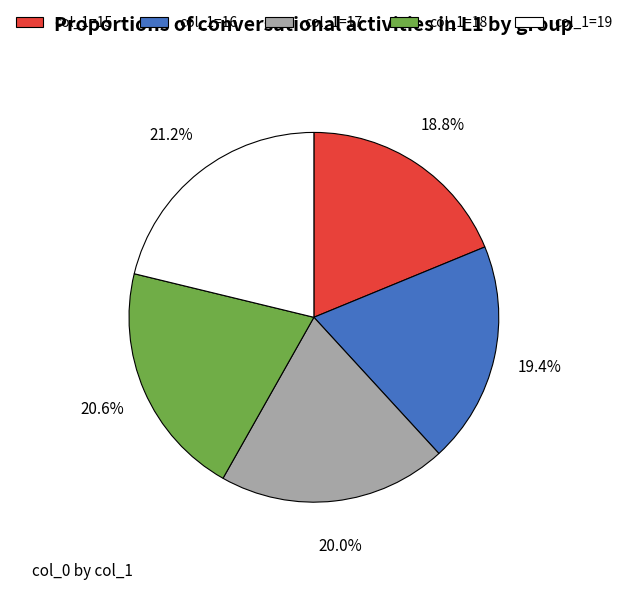

Which slice is the largest?

col_1=19